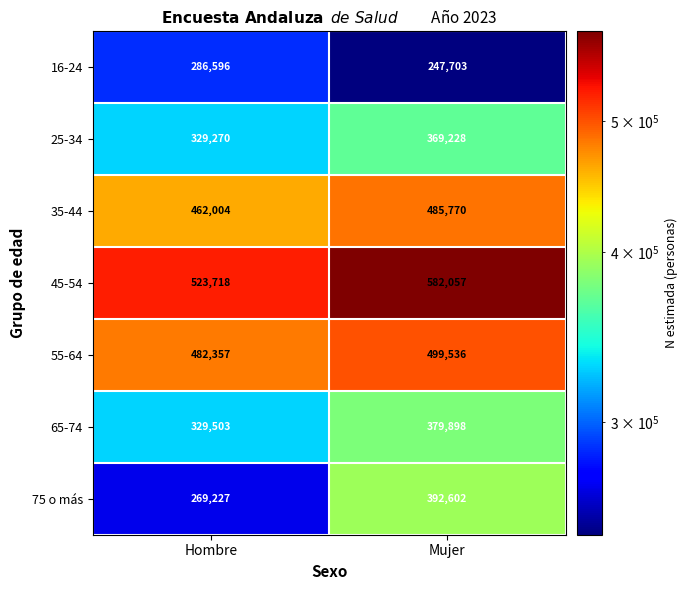

Reading left to right, list all the values displayed in this chart.

16-24: 286596	247703
25-34: 329270	369228
35-44: 462004	485770
45-54: 523718	582057
55-64: 482357	499536
65-74: 329503	379898
75 o más: 269227	392602